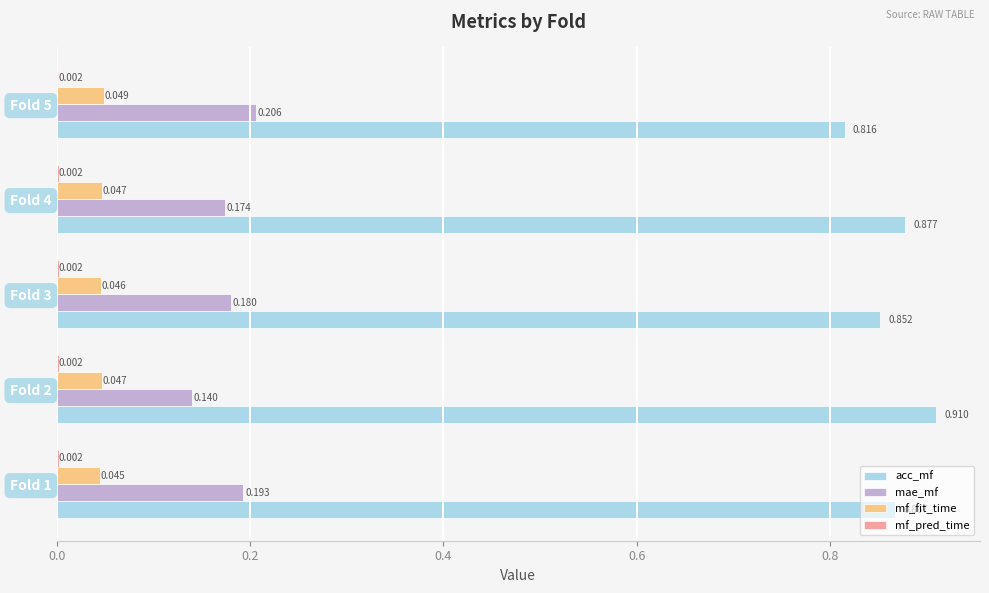

Which series has the largest total across all categories?

acc_mf